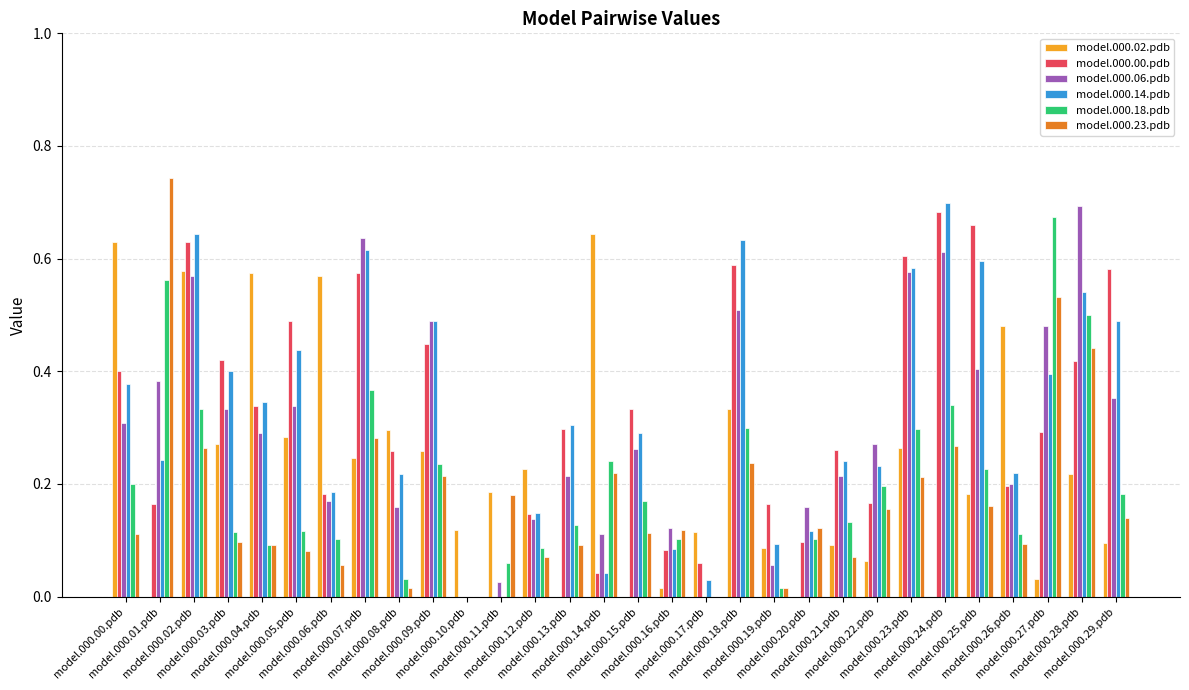

Does the chart contain stacked bars?

No